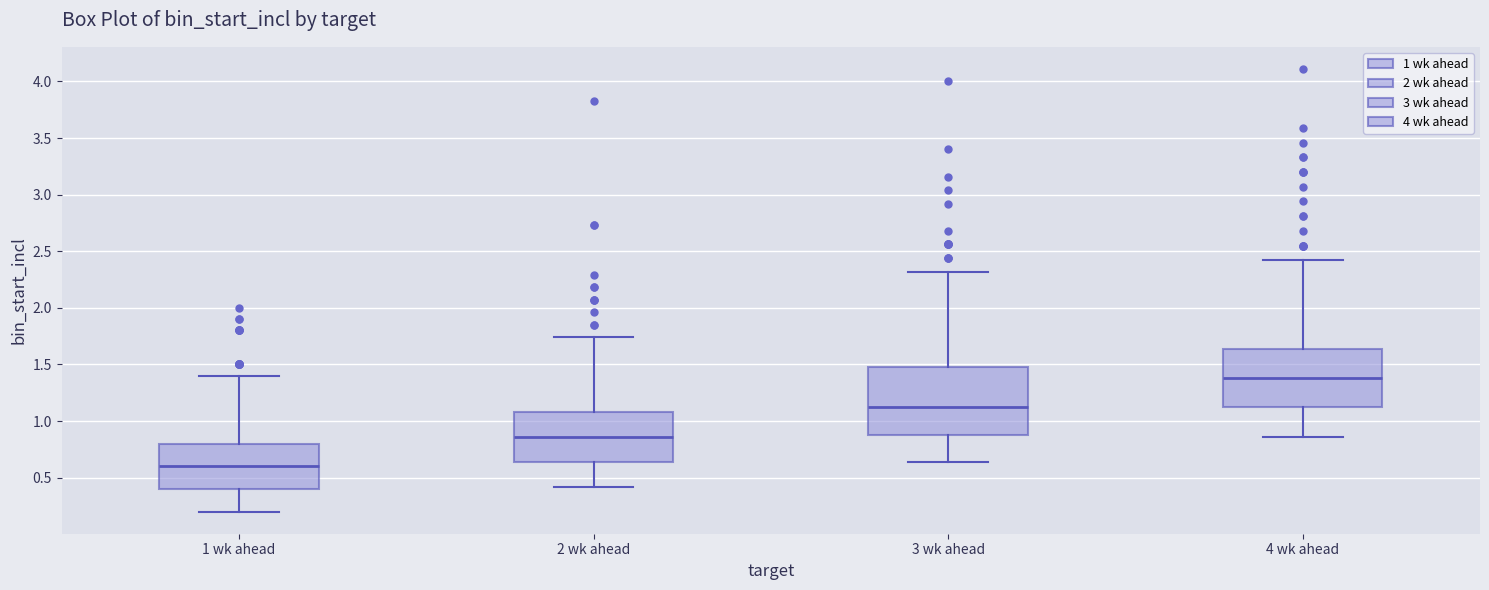

Reading left to right, transcribe this box plot: for each box, give where its median line is, the range the box spans, and where its two whiskers end, as read against the y-axis. The values are not printed on the chart, so give them approximately, as read against the axis.

1 wk ahead: median 0.60, box 0.40 to 0.80, whiskers 0.20 to 1.40
2 wk ahead: median 0.85, box 0.65 to 1.10, whiskers 0.40 to 1.75
3 wk ahead: median 1.10, box 0.90 to 1.50, whiskers 0.65 to 2.30
4 wk ahead: median 1.40, box 1.10 to 1.65, whiskers 0.85 to 2.40